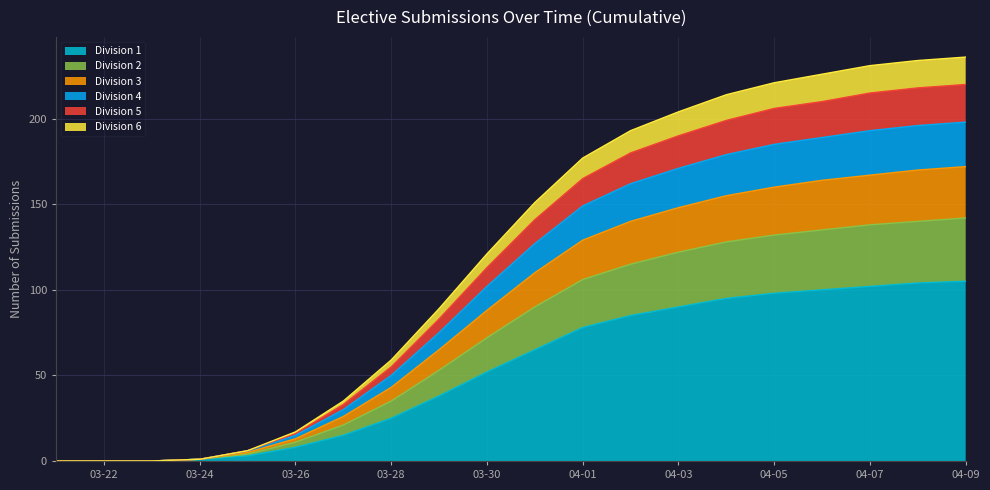

Does the chart have visible grid lines?

Yes